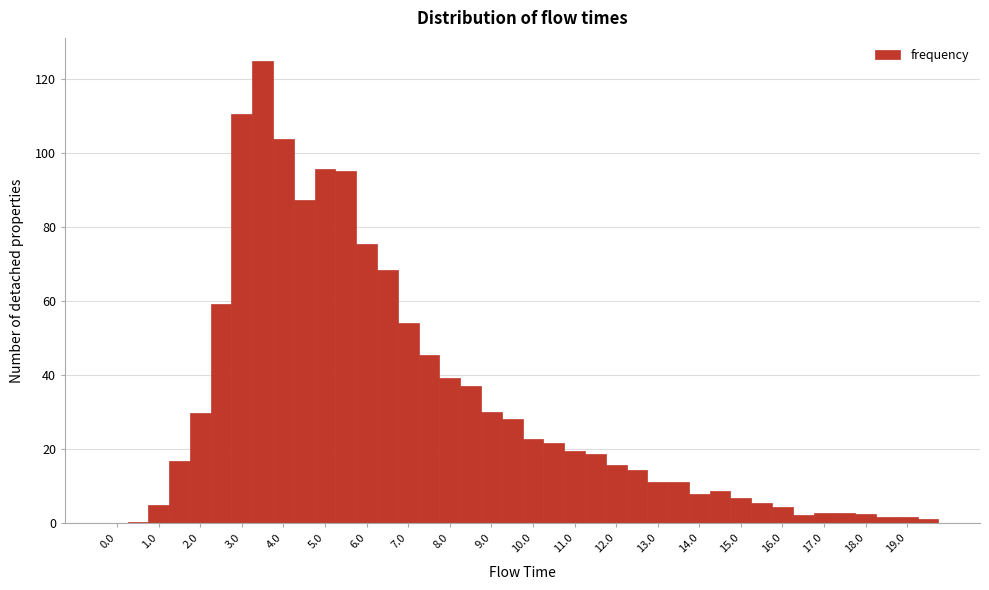

Over which range of the x-axis is the bar tallest?

3.25 to 3.75